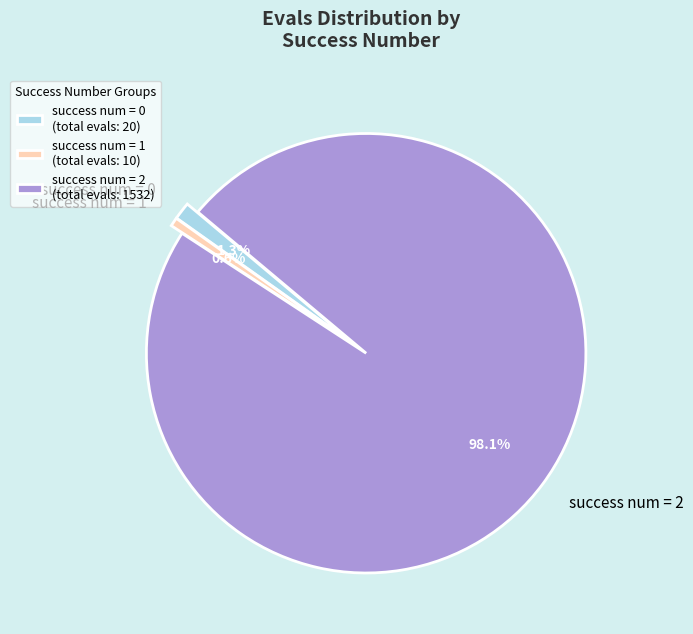

Between success num = 0 and success num = 2, which is larger?

success num = 2